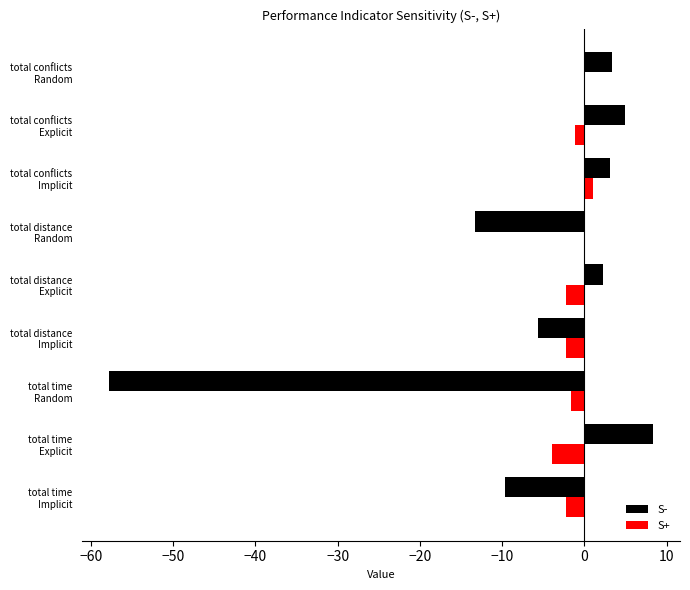

Which series has the largest total across all categories?

S+